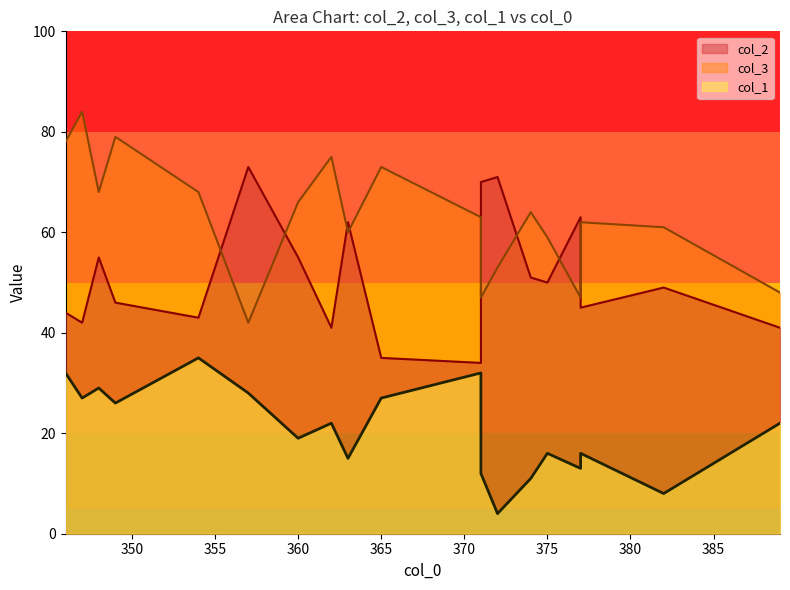

How many distinct data groups are displayed?

3